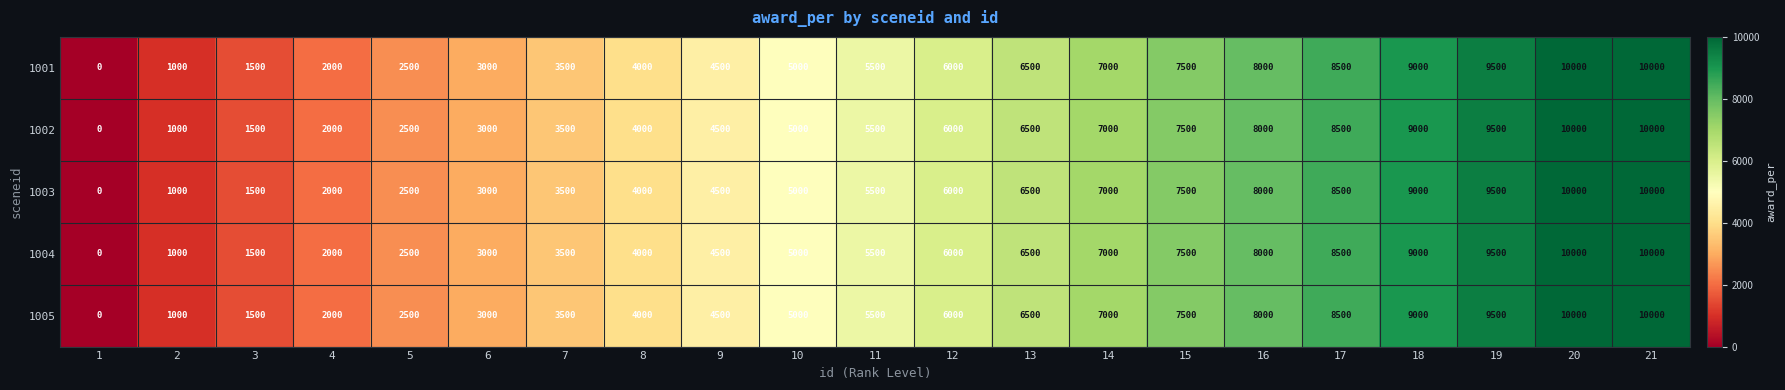

What is the maximum value for 1003?

10000